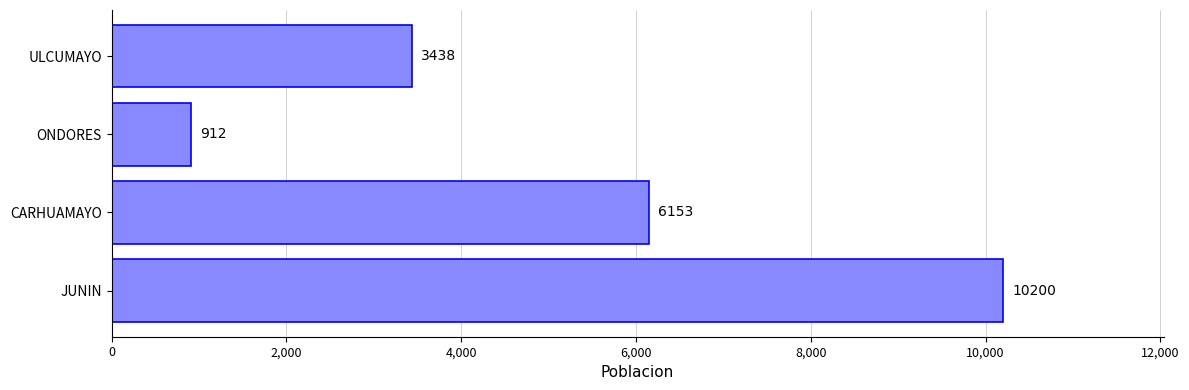

Reading bottom to top, list all the values displayed in this chart.

JUNIN=10200	CARHUAMAYO=6153	ONDORES=912	ULCUMAYO=3438